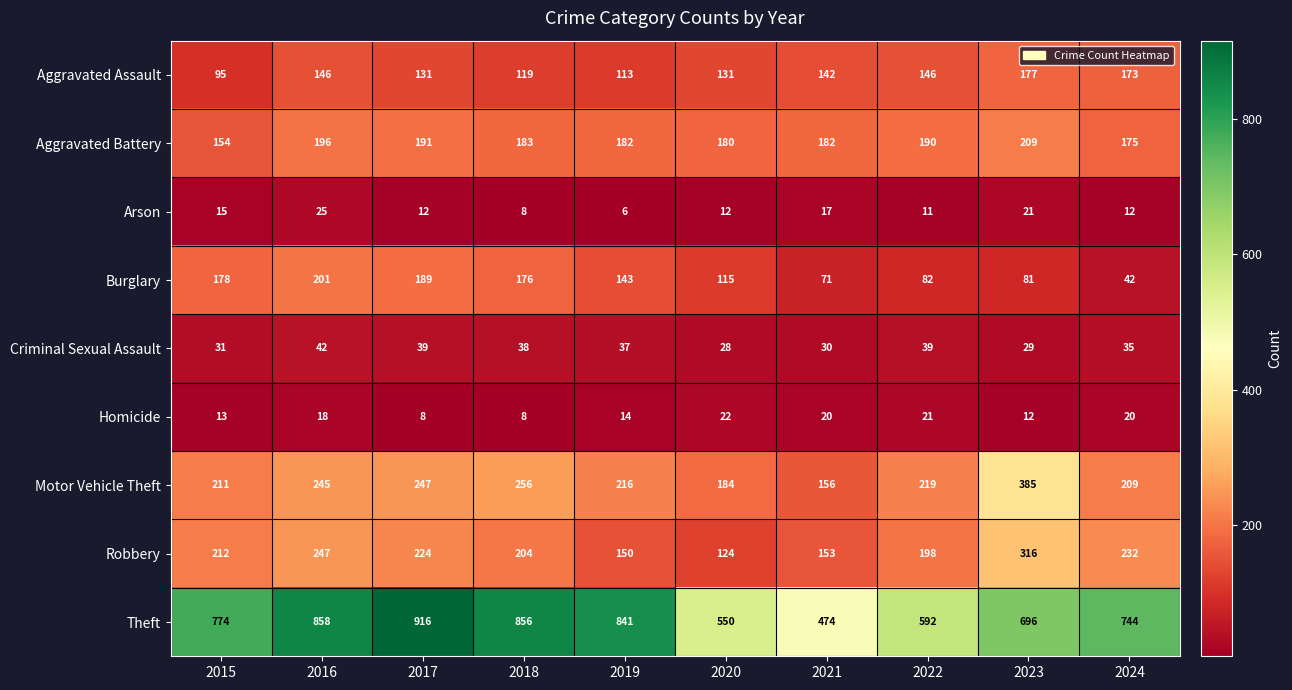

What is the sum of all Homicide values?

156